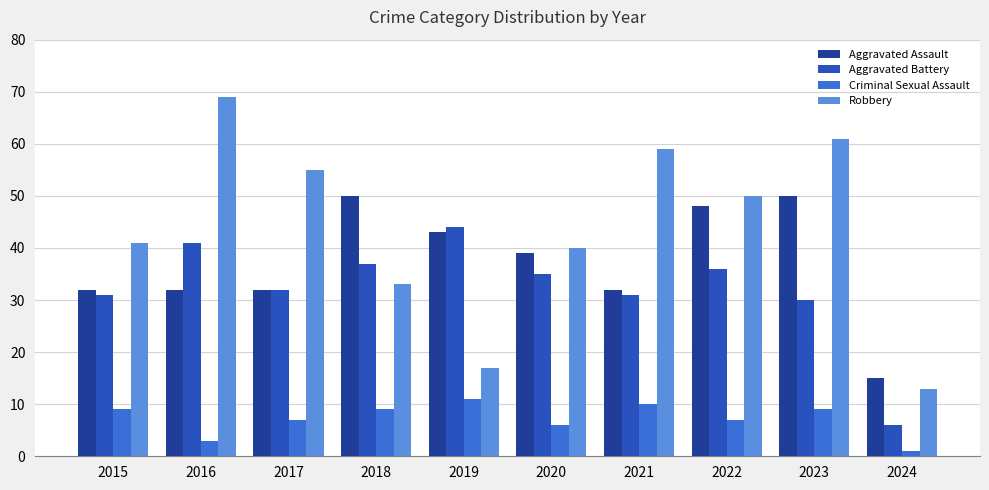

What is the difference between the maximum and minimum values in the Criminal Sexual Assault series?

10